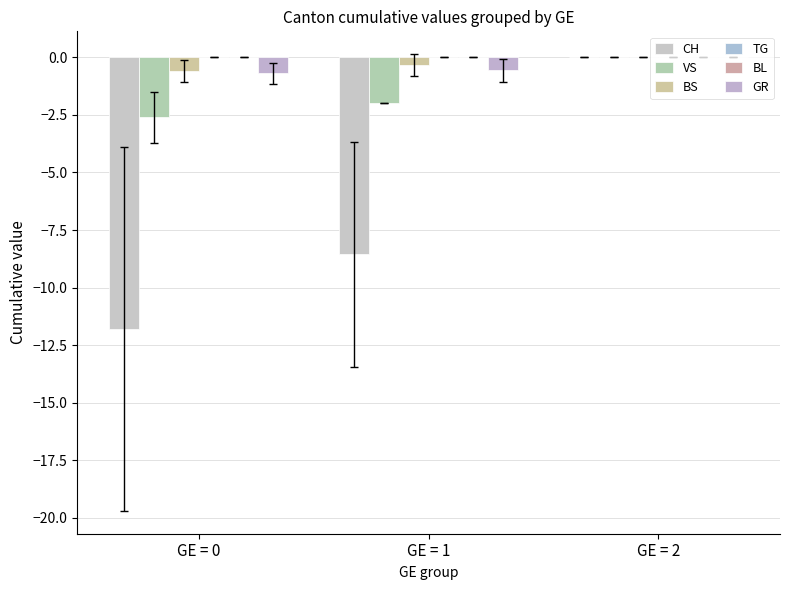

What is the sum of all CH values?

-20.4